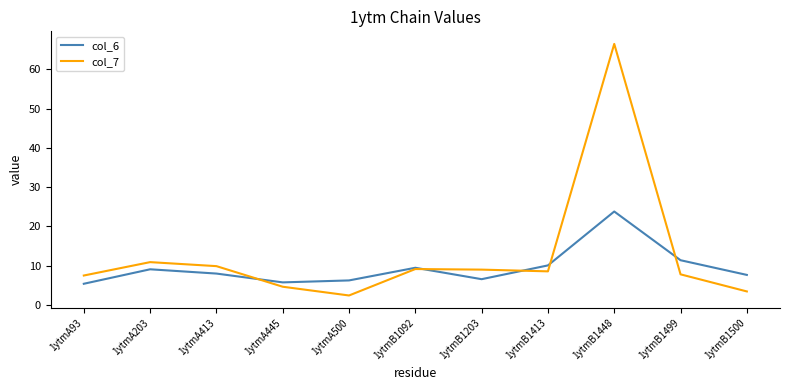

What position from the left is 1ytmB1203?

7